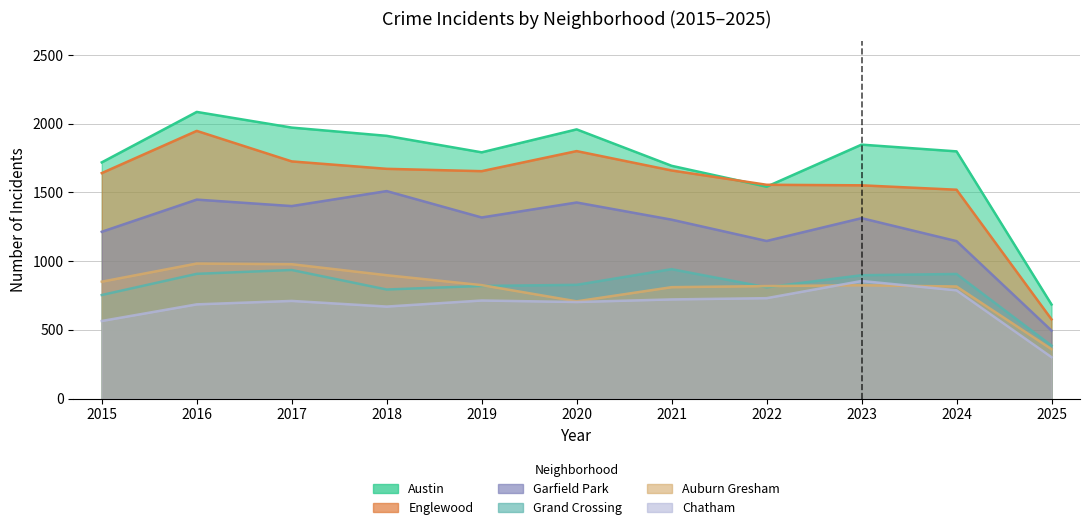

List the labels in order of Garfield Park value, largest first.

2018, 2016, 2020, 2017, 2019, 2023, 2021, 2015, 2022, 2024, 2025